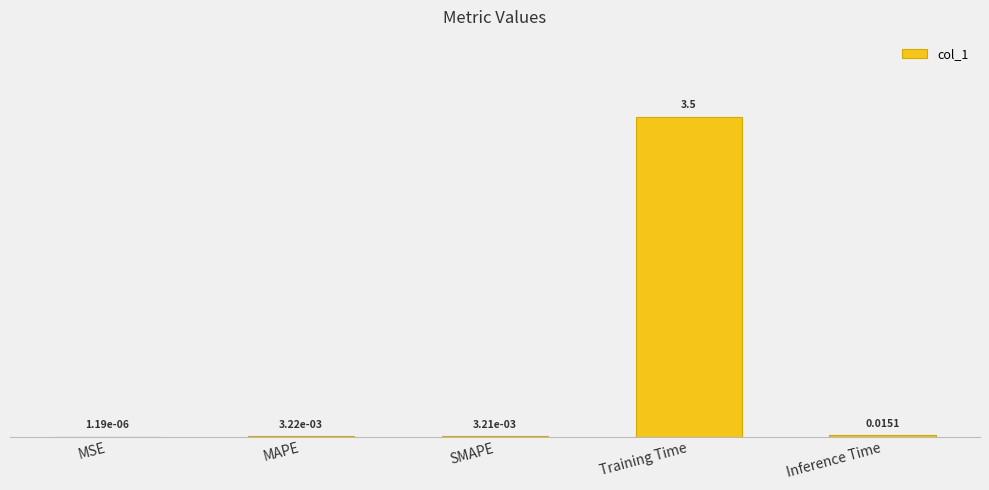

Which category has the highest value across all series?

Training Time